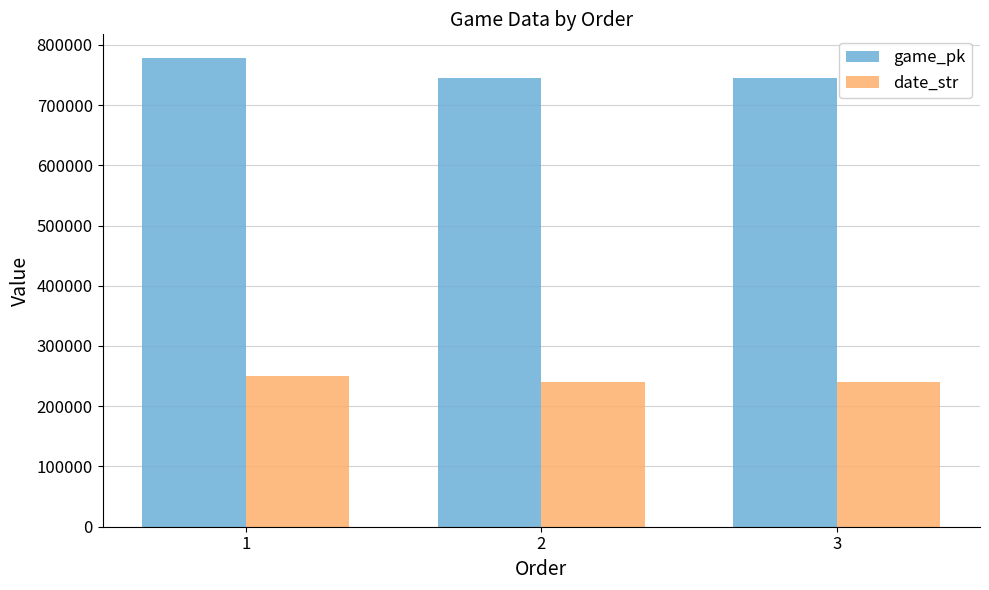

How many bars are there in each group?

2